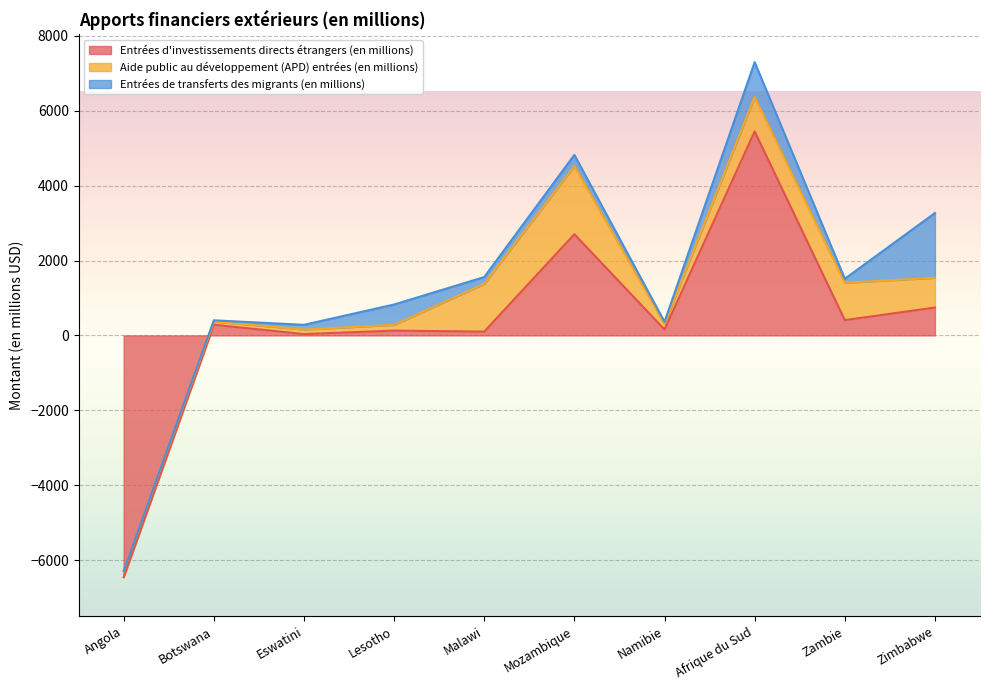

Rank the series at Mozambique from highest to lowest value.

Entrées d'investissements directs étrangers (en millions), Aide public au développement (APD) entrées (en millions), Entrées de transferts des migrants (en millions)